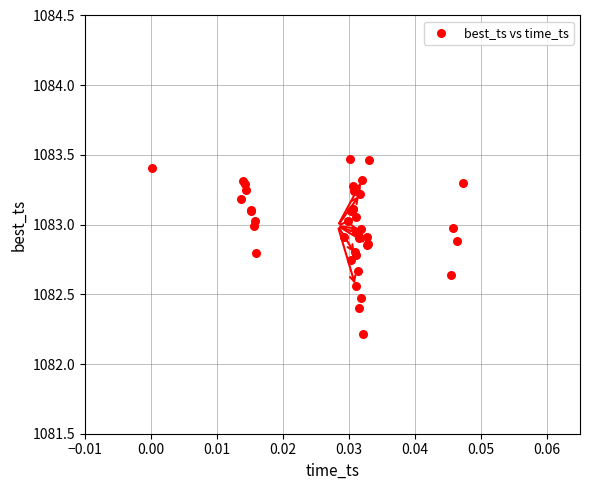

What Y value in the scatter plot is closest to 1082?

1082.2